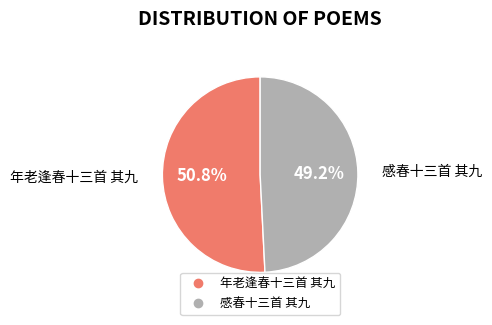

What is the smallest slice in the pie chart?

感春十三首 其九